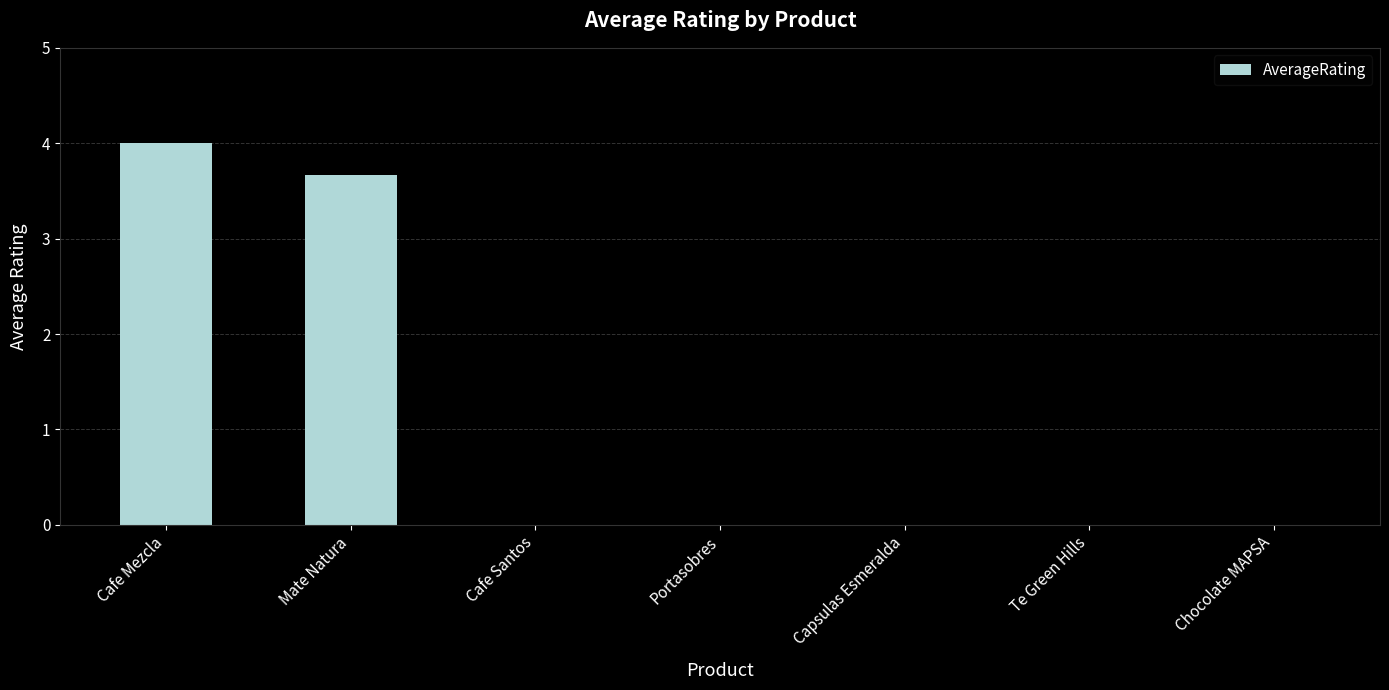

What is the maximum value shown in the chart?

4.0